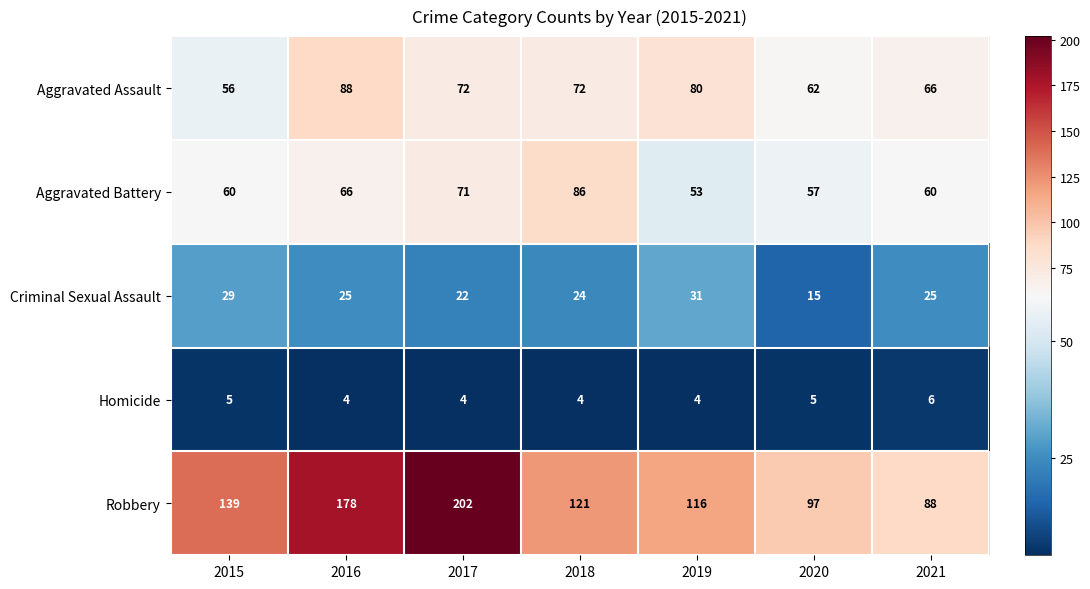

What is the total value across all series at 2017?

371